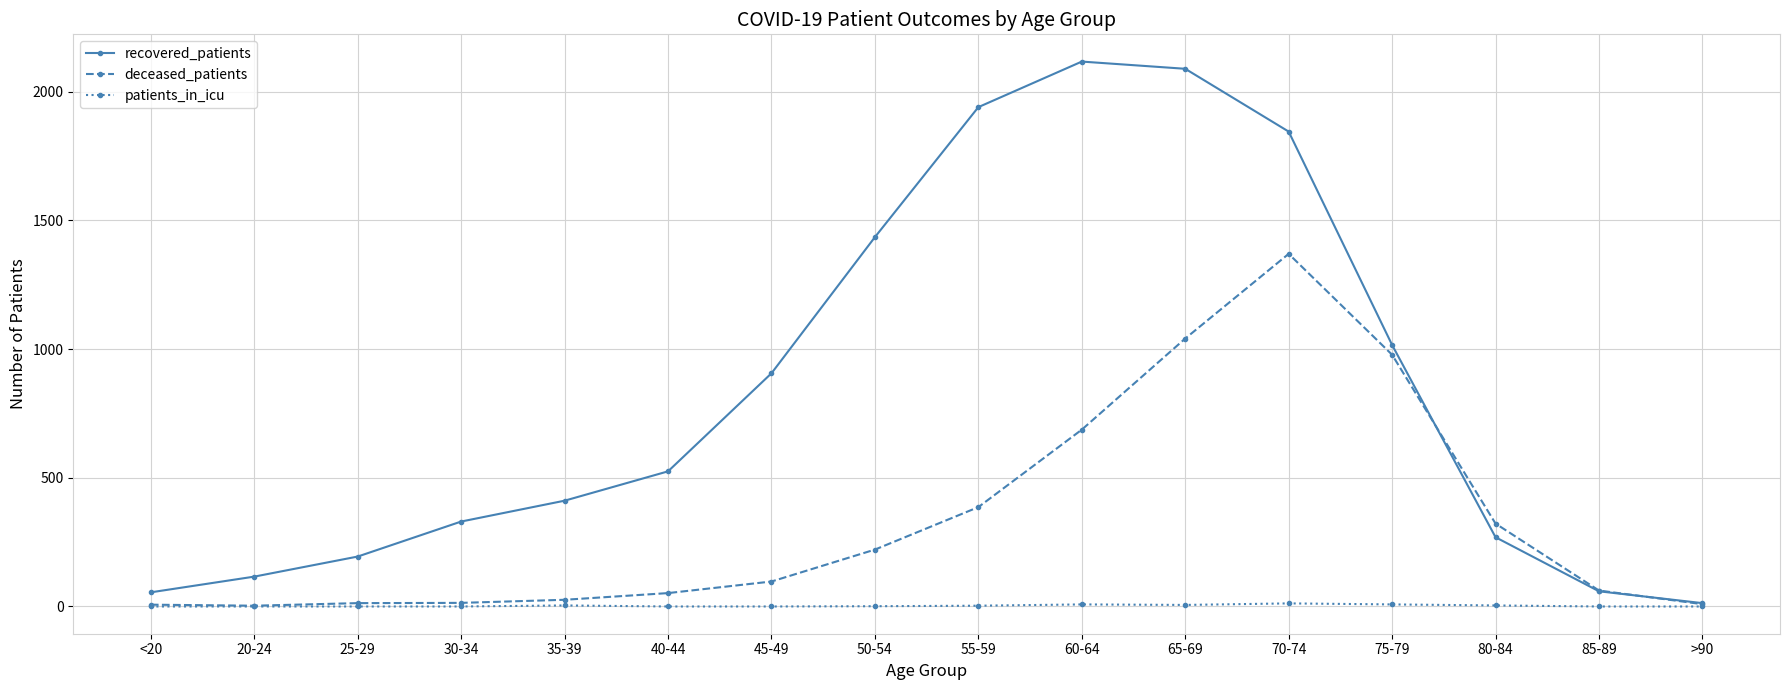

Rank the series by their average value, from lowest to highest.

patients_in_icu, deceased_patients, recovered_patients